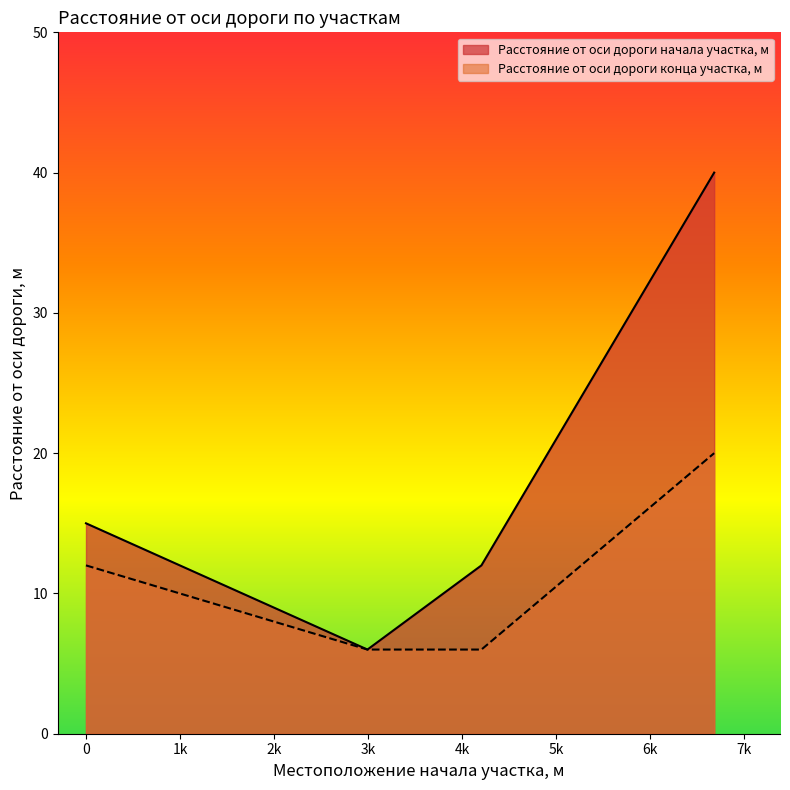

Is the value of Расстояние от оси дороги начала участка, м at 6680 greater than the value of Расстояние от оси дороги конца участка, м at 0?

Yes